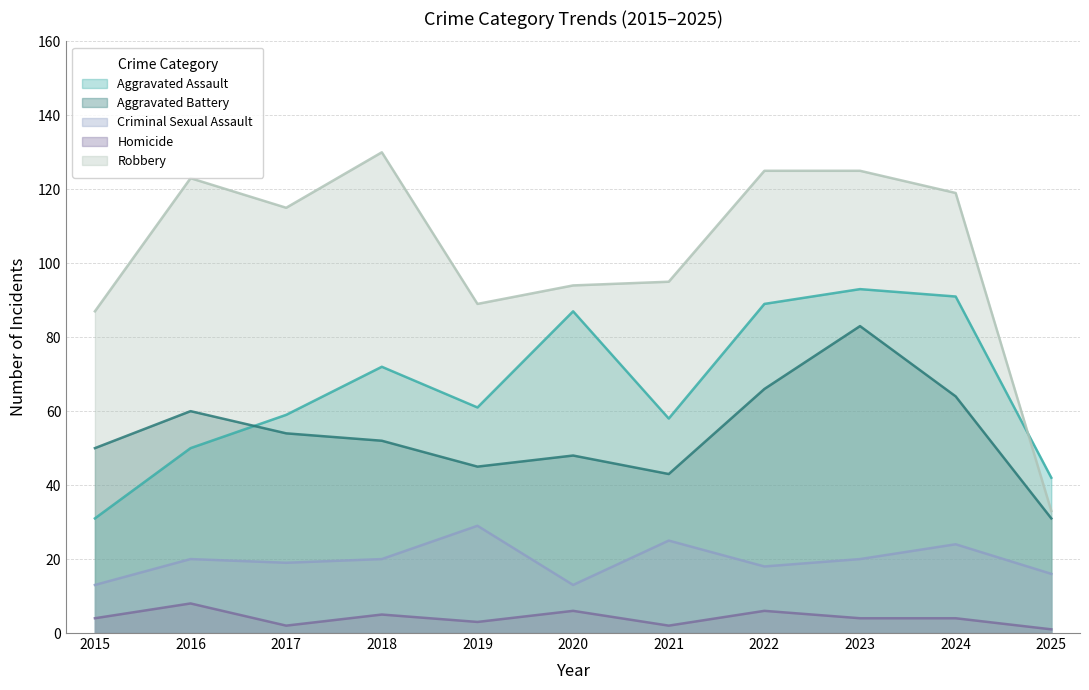

Which category has the highest value across all series?

2018